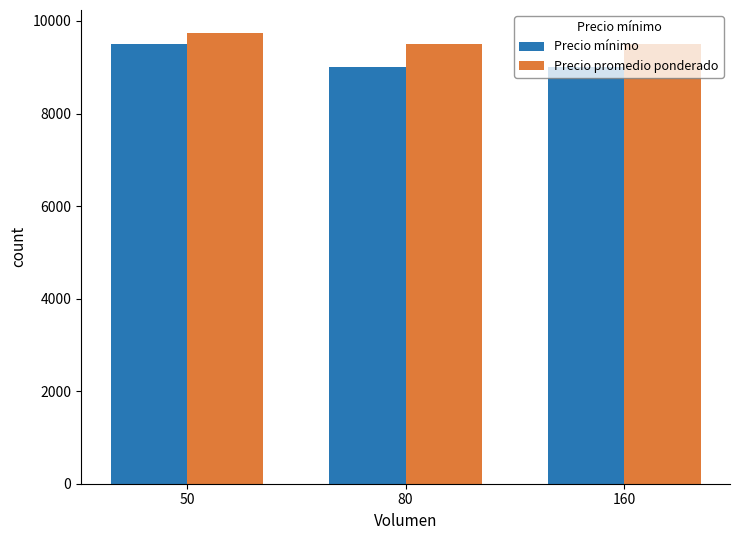

How many values in the Precio promedio ponderado series exceed 9500?

1